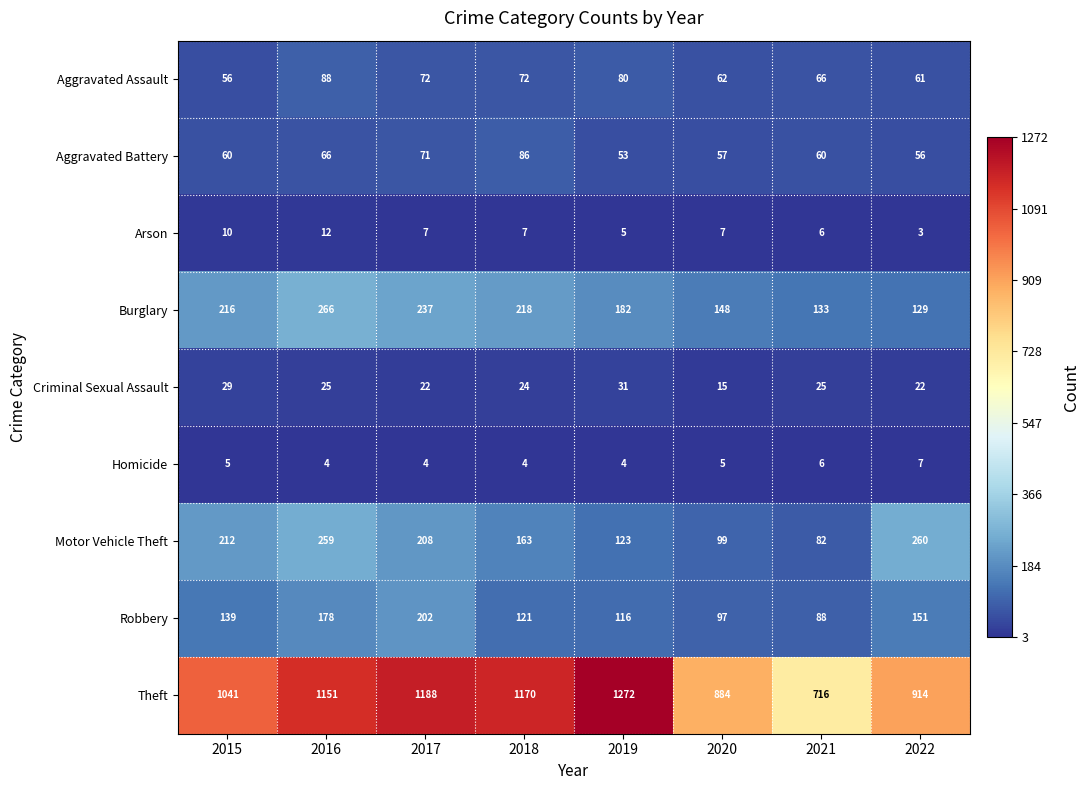

What value does the Motor Vehicle Theft series have at 2022?

260